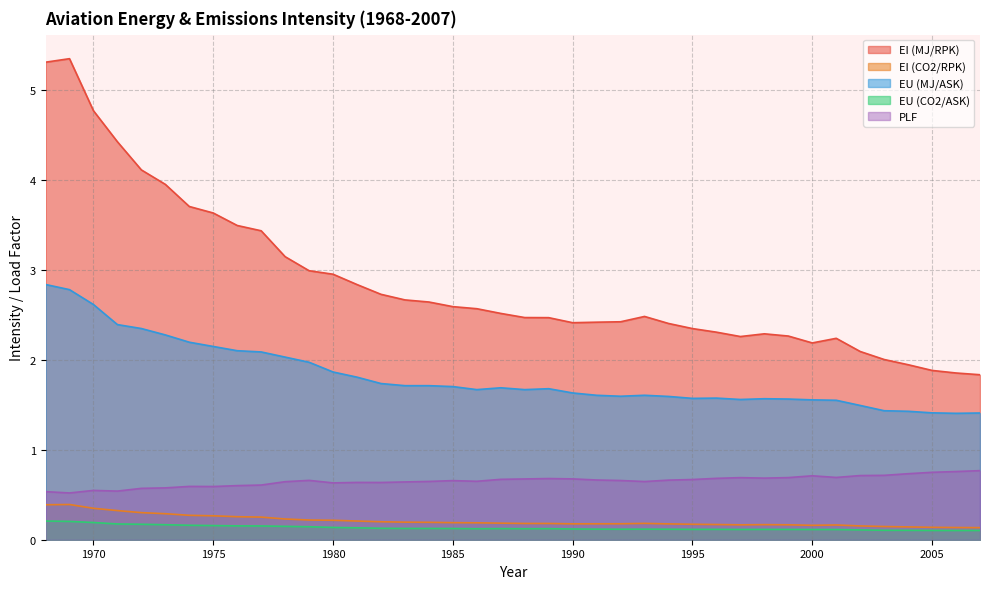

Reading left to right, what are all the values shown in this chart?

EI (MJ/RPK): 5.3	5.3	4.8	4.4	4.1	4.0	3.7	3.6	3.5	3.4	3.1	3.0	3.0	2.8	2.7	2.7	2.6	2.6	2.6	2.5	2.5	2.5	2.4	2.4	2.4	2.5	2.4	2.3	2.3	2.3	2.3	2.3	2.2	2.2	2.1	2.0	1.9	1.9	1.9	1.8
EI (CO2/RPK): 0.4	0.4	0.3	0.3	0.3	0.3	0.3	0.3	0.3	0.3	0.2	0.2	0.2	0.2	0.2	0.2	0.2	0.2	0.2	0.2	0.2	0.2	0.2	0.2	0.2	0.2	0.2	0.2	0.2	0.2	0.2	0.2	0.2	0.2	0.2	0.1	0.1	0.1	0.1	0.1
EU (MJ/ASK): 2.8	2.8	2.6	2.4	2.3	2.3	2.2	2.1	2.1	2.1	2.0	2.0	1.9	1.8	1.7	1.7	1.7	1.7	1.7	1.7	1.7	1.7	1.6	1.6	1.6	1.6	1.6	1.6	1.6	1.6	1.6	1.6	1.6	1.6	1.5	1.4	1.4	1.4	1.4	1.4
EU (CO2/ASK): 0.2	0.2	0.2	0.2	0.2	0.2	0.2	0.2	0.2	0.2	0.1	0.1	0.1	0.1	0.1	0.1	0.1	0.1	0.1	0.1	0.1	0.1	0.1	0.1	0.1	0.1	0.1	0.1	0.1	0.1	0.1	0.1	0.1	0.1	0.1	0.1	0.1	0.1	0.1	0.1
PLF: 0.5	0.5	0.5	0.5	0.6	0.6	0.6	0.6	0.6	0.6	0.6	0.7	0.6	0.6	0.6	0.6	0.6	0.7	0.6	0.7	0.7	0.7	0.7	0.7	0.7	0.6	0.7	0.7	0.7	0.7	0.7	0.7	0.7	0.7	0.7	0.7	0.7	0.7	0.8	0.8